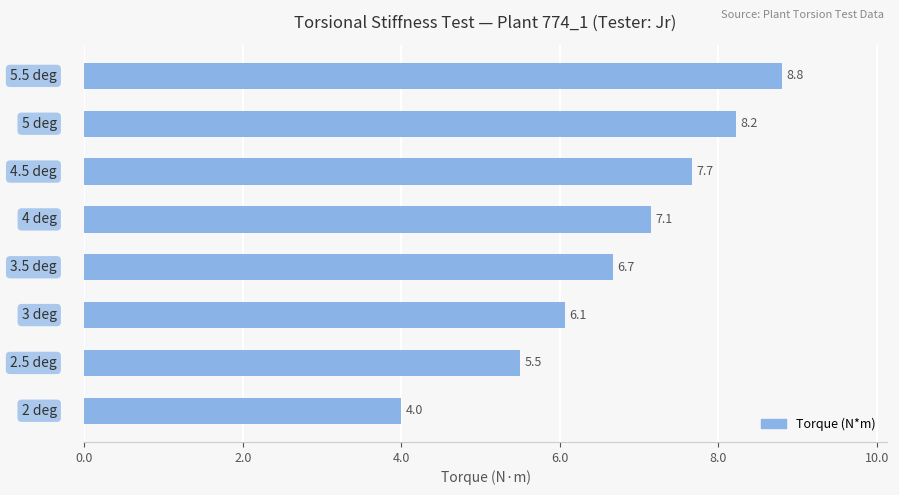

Are the bars grouped side by side (vs. stacked)?

No